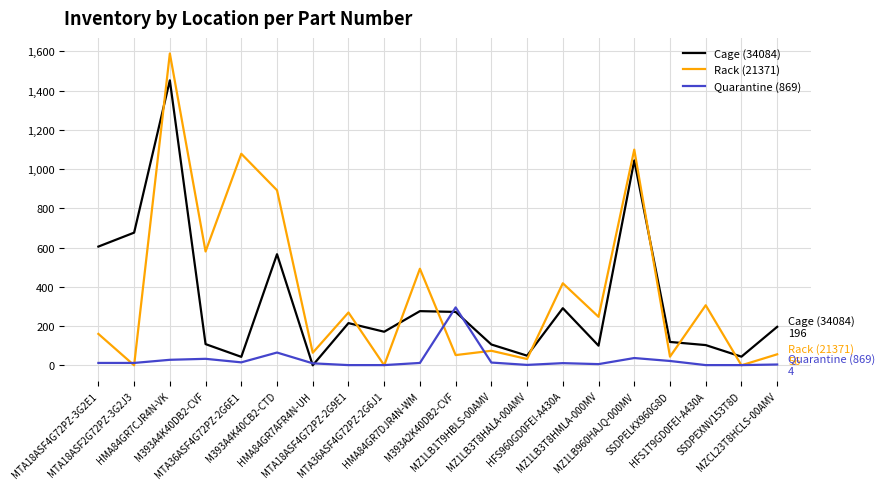

What position from the left is MZ1LB1T9HBLS-00AMV?

12